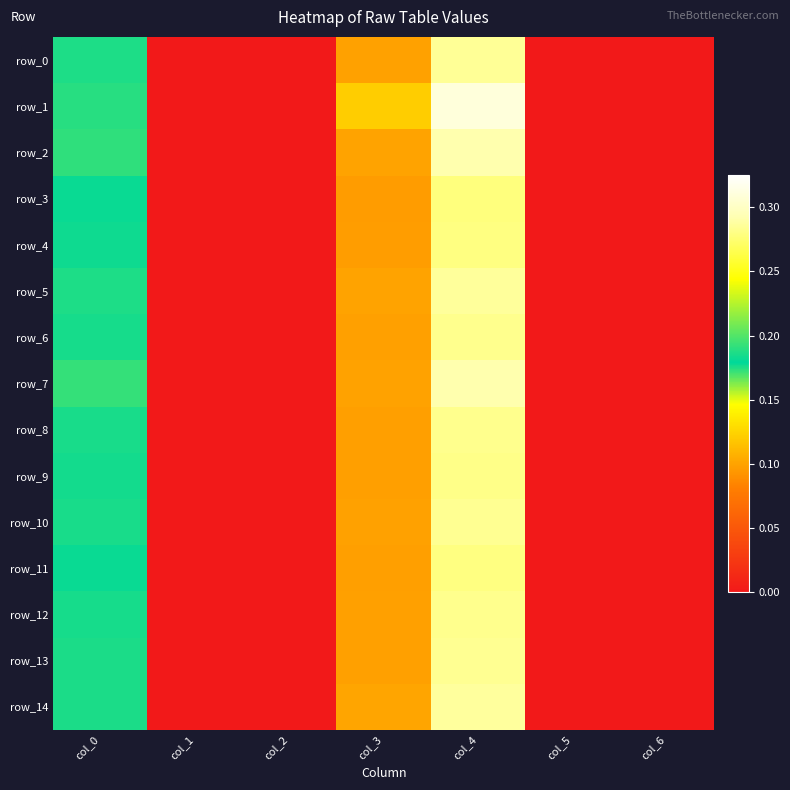

How many positive values does the row_9 series have?

3